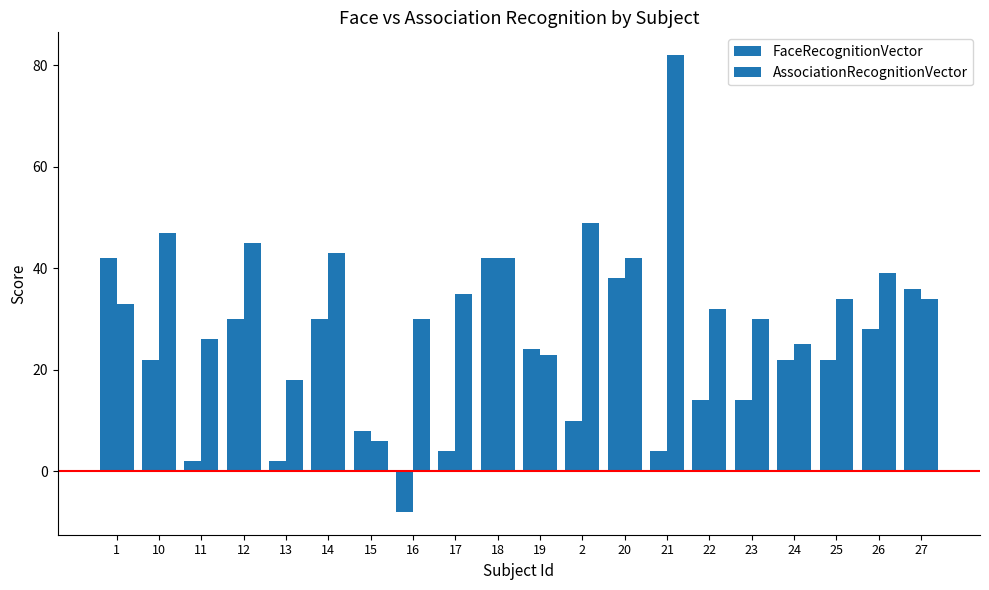

True or false: FaceRecognitionVector has a value of 8 at 15.

True